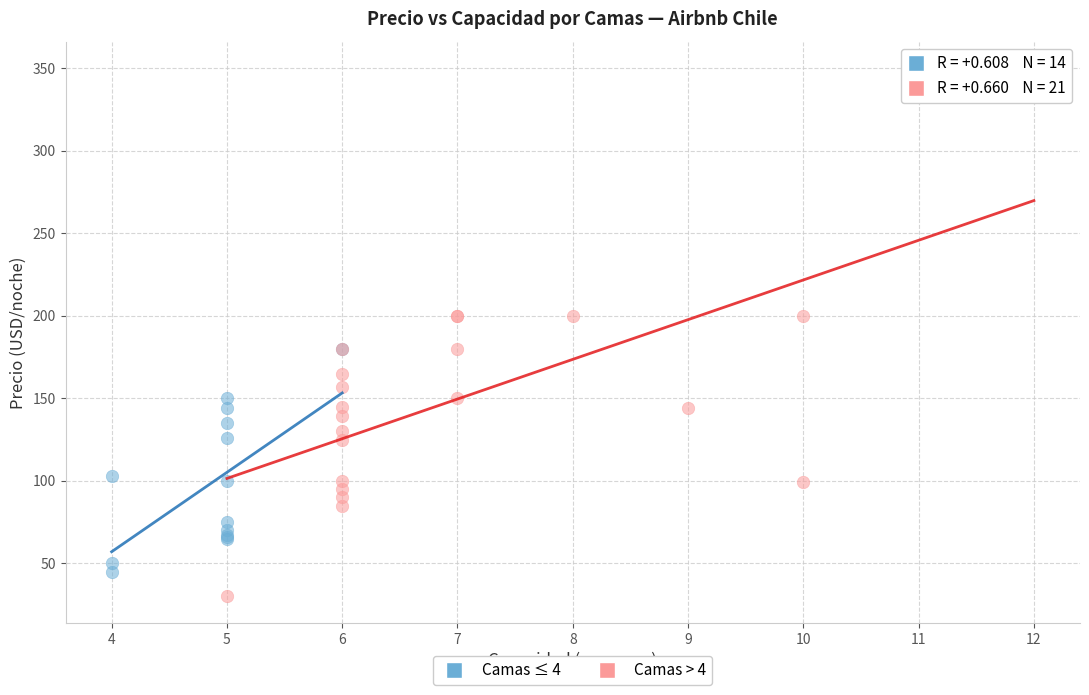

What are all the series names shown in the legend?

Camas ≤ 4, Camas > 4